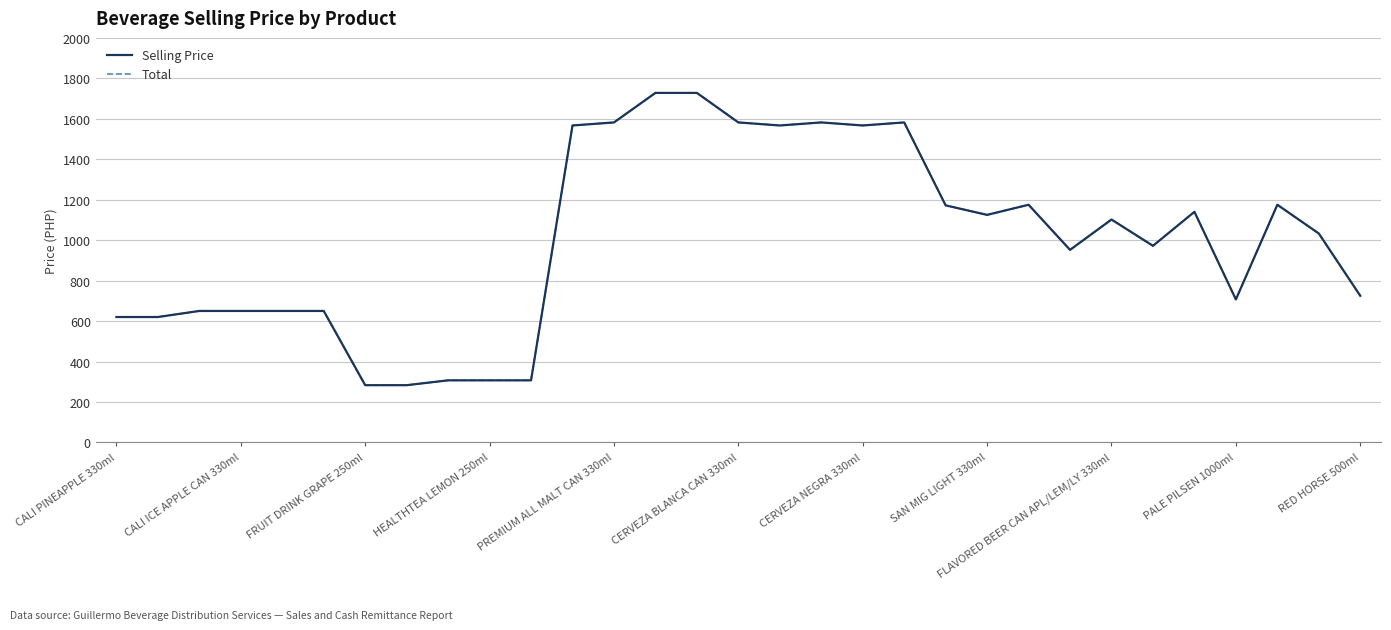

Does the chart have visible grid lines?

Yes